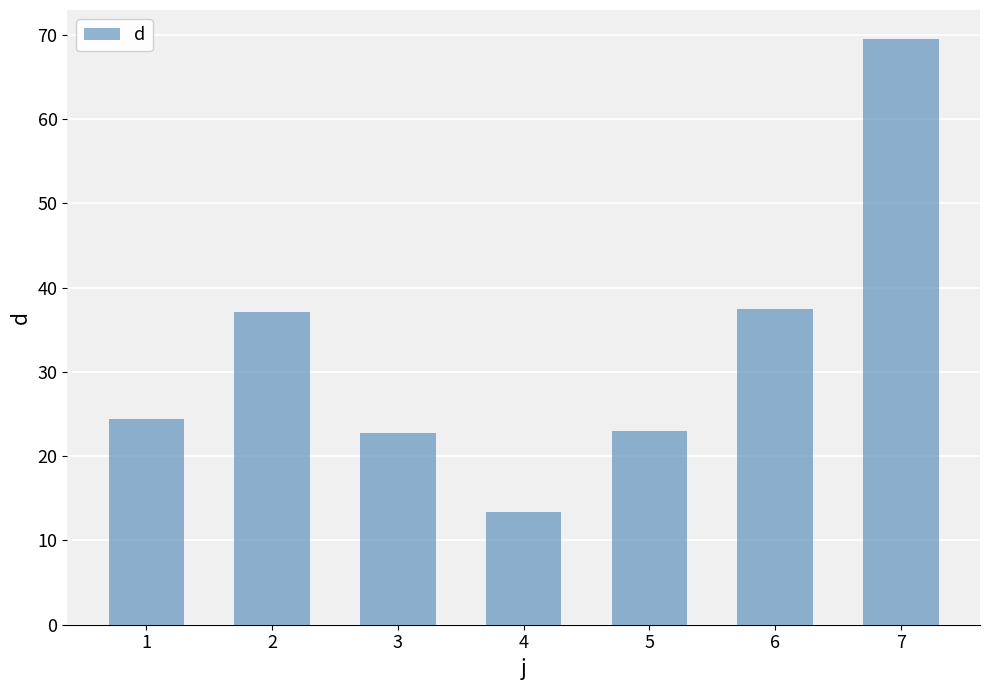

Are the bars grouped side by side (vs. stacked)?

No